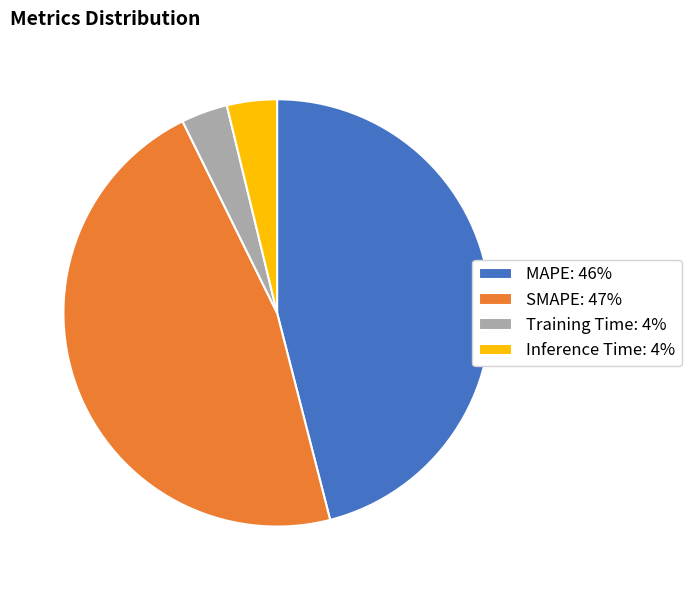

How many slices are in this pie chart?

4